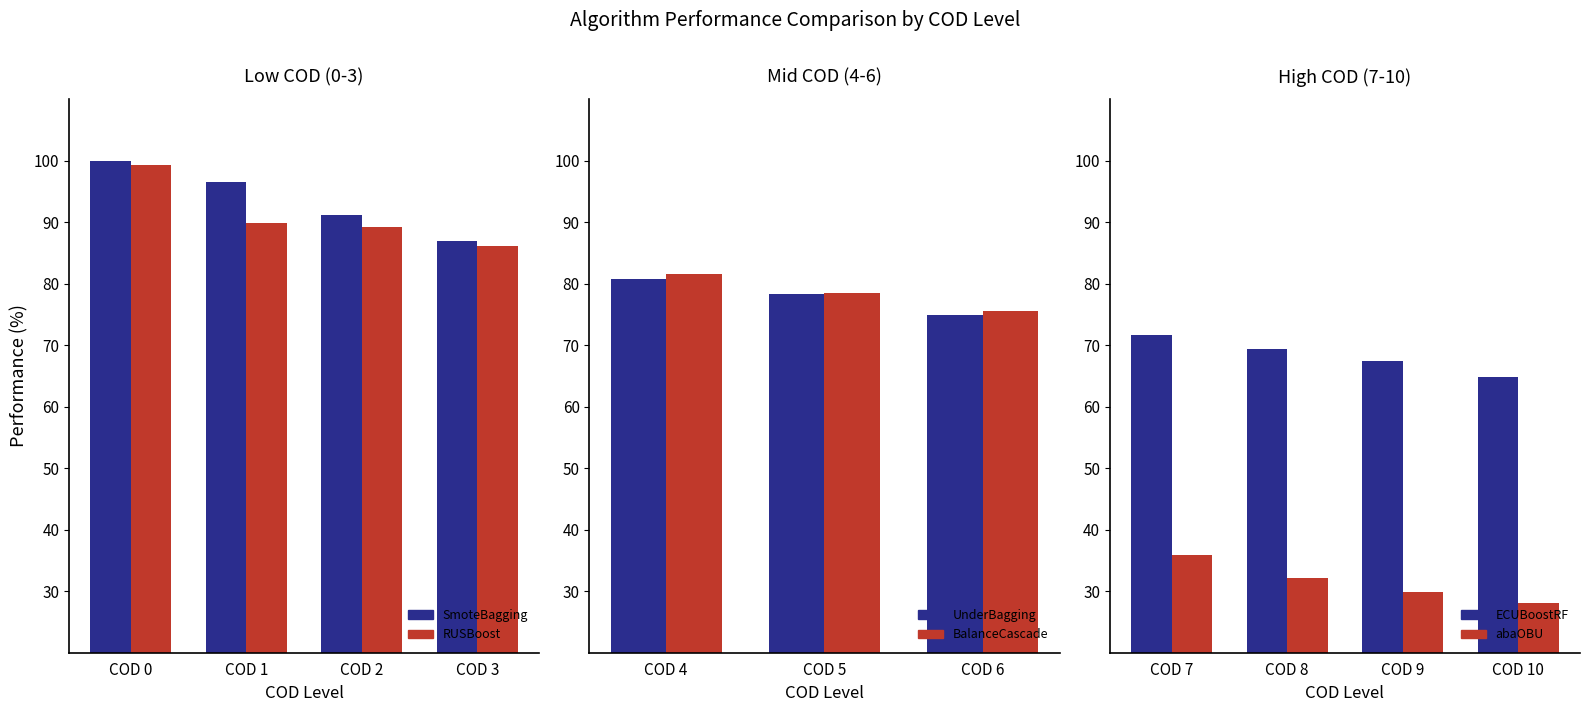

Reading left to right, transcribe all the data shown in this chart.

SmoteBagging: COD 0=99.9	COD 1=96.5	COD 2=91.2	COD 3=87.0
RUSBoost: COD 0=99.4	COD 1=89.9	COD 2=89.2	COD 3=86.1
UnderBagging: COD 4=80.7	COD 5=78.4	COD 6=75.0
BalanceCascade: COD 4=81.6	COD 5=78.6	COD 6=75.6
ECUBoostRF: COD 7=71.6	COD 8=69.3	COD 9=67.4	COD 10=64.8
abaOBU: COD 7=35.9	COD 8=32.2	COD 9=29.9	COD 10=28.1